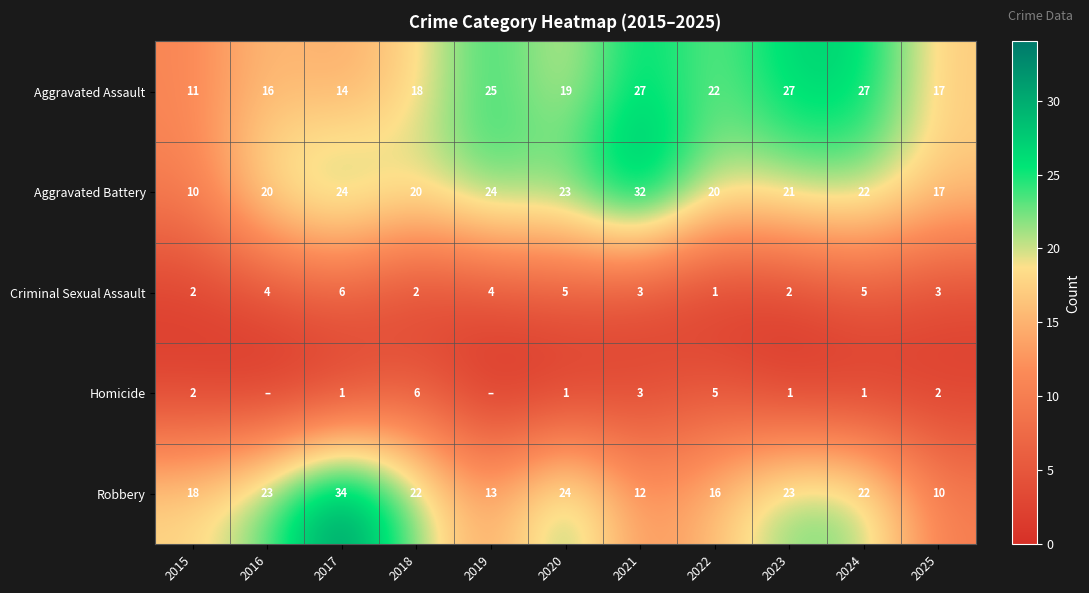

Is the value of Robbery at 2021 greater than the value of Aggravated Assault at 2015?

Yes